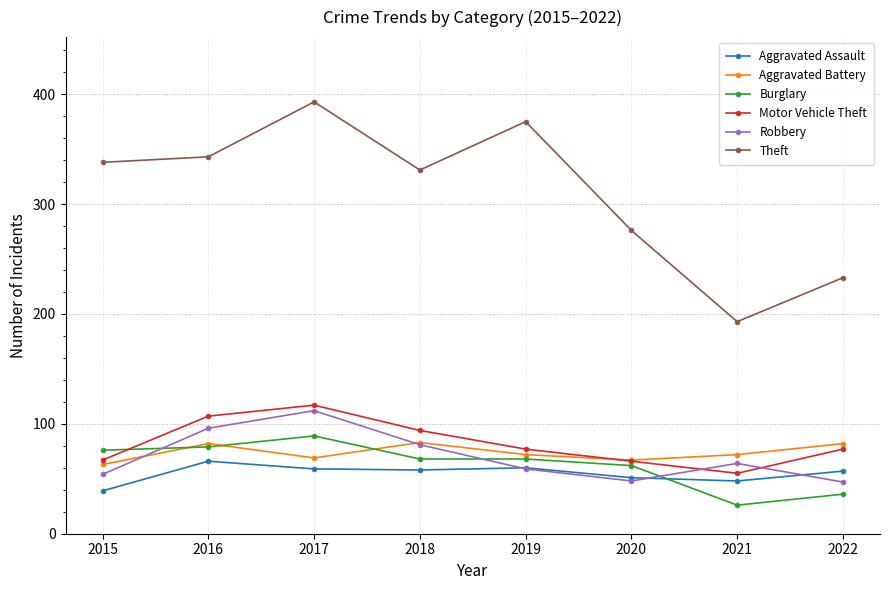

In Theft, how many points are higher than both neighbors (excluding endpoints)?

2